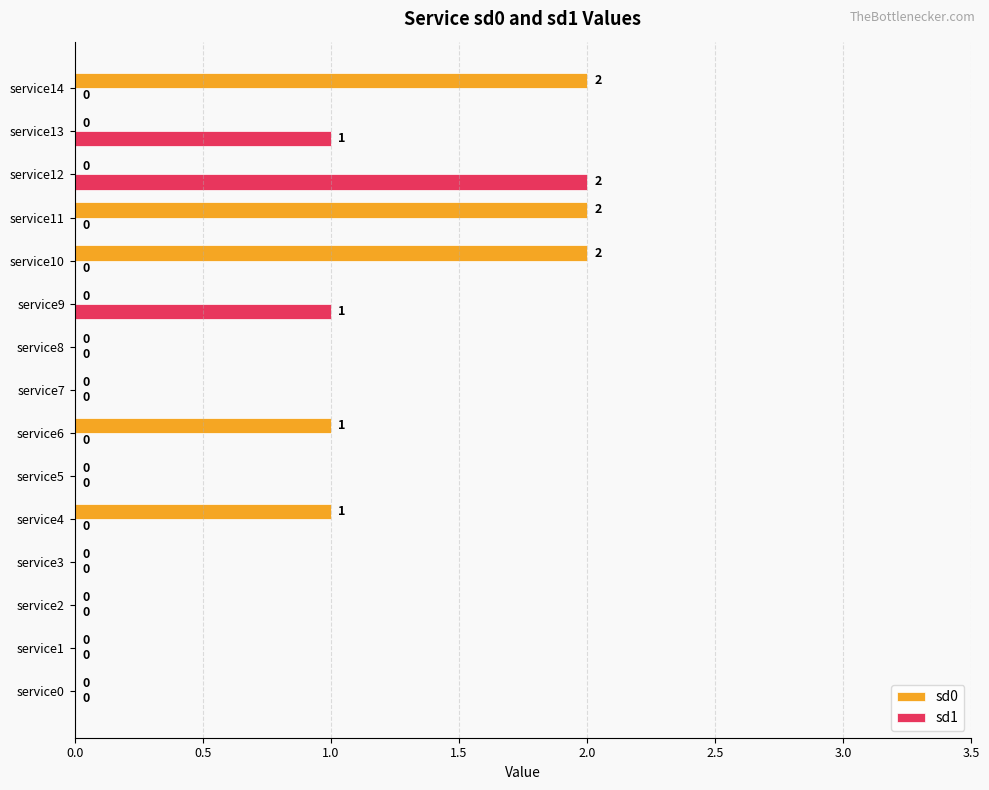

Between service8 and service12, which series saw the biggest shift?

sd1